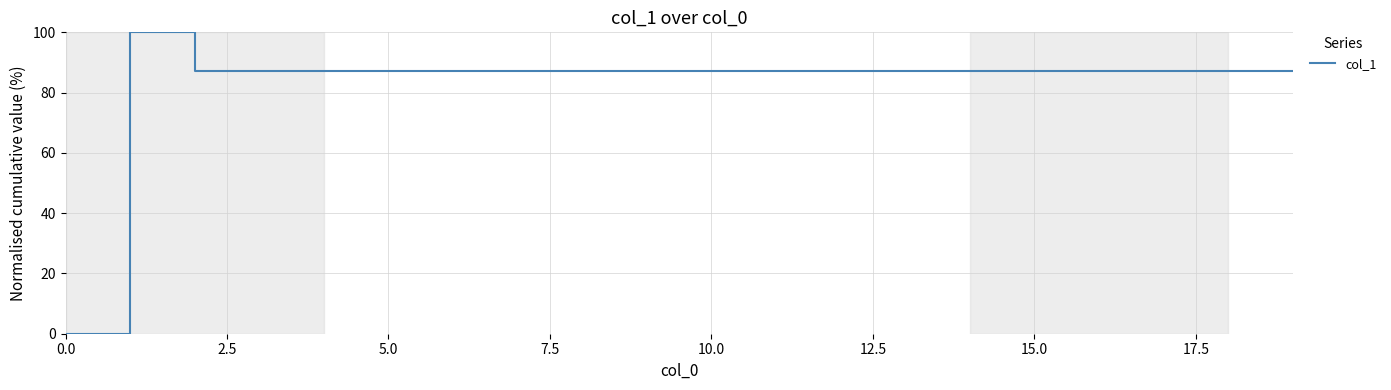

How many lines are shown in the chart?

1